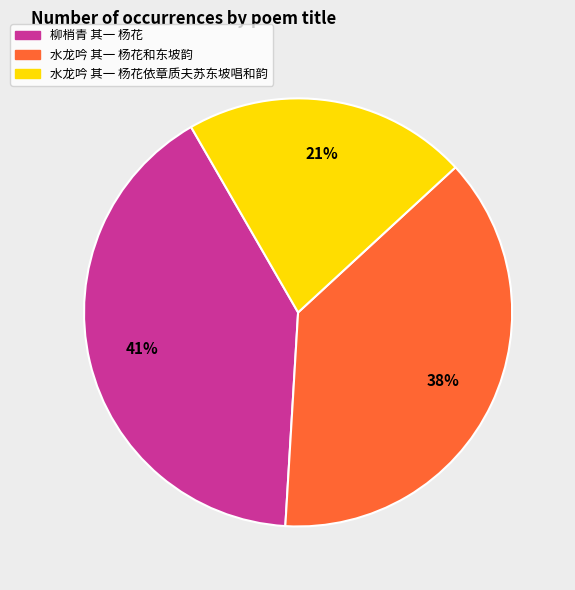

True or false: 水龙吟 其一 杨花依章质夫苏东坡唱和韵 accounts for 21% of the total.

True